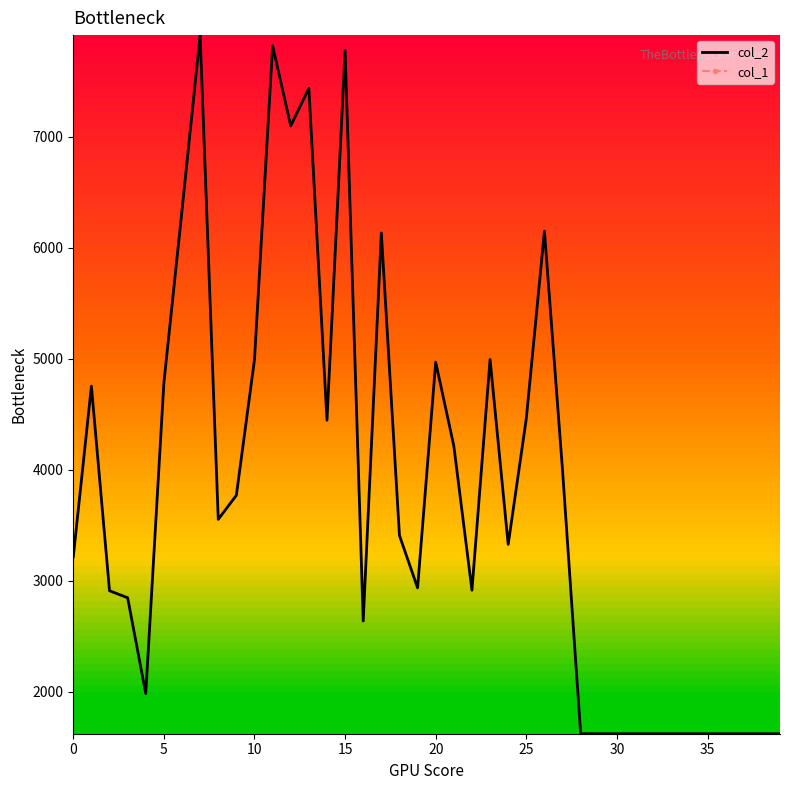

Rank the series by their average value, from highest to lowest.

col_2, col_1